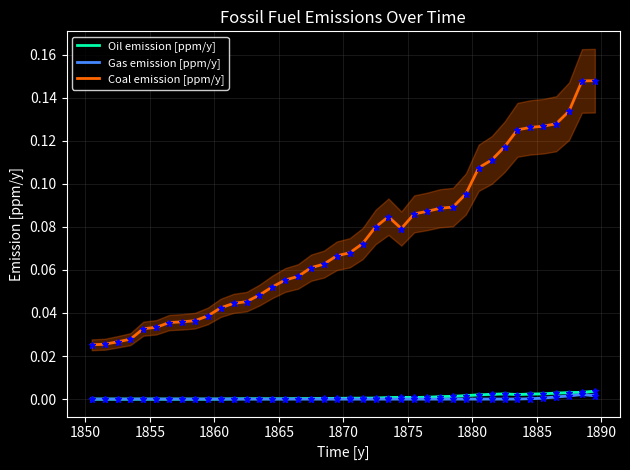

True or false: Gas emission [ppm/y] and Coal emission [ppm/y] cross at least once.

False